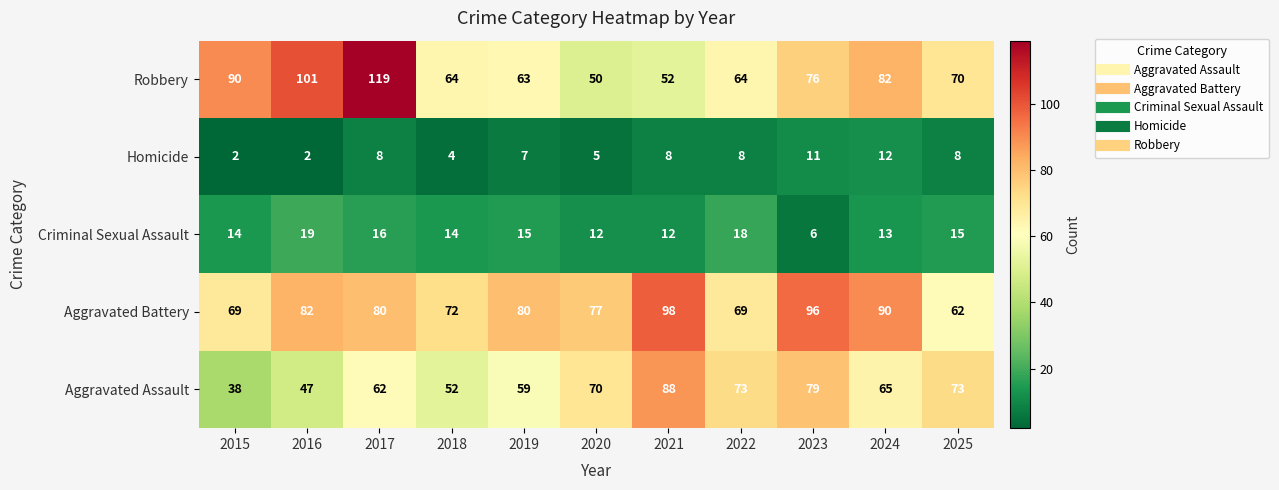

Which series has the largest total across all categories?

Aggravated Battery